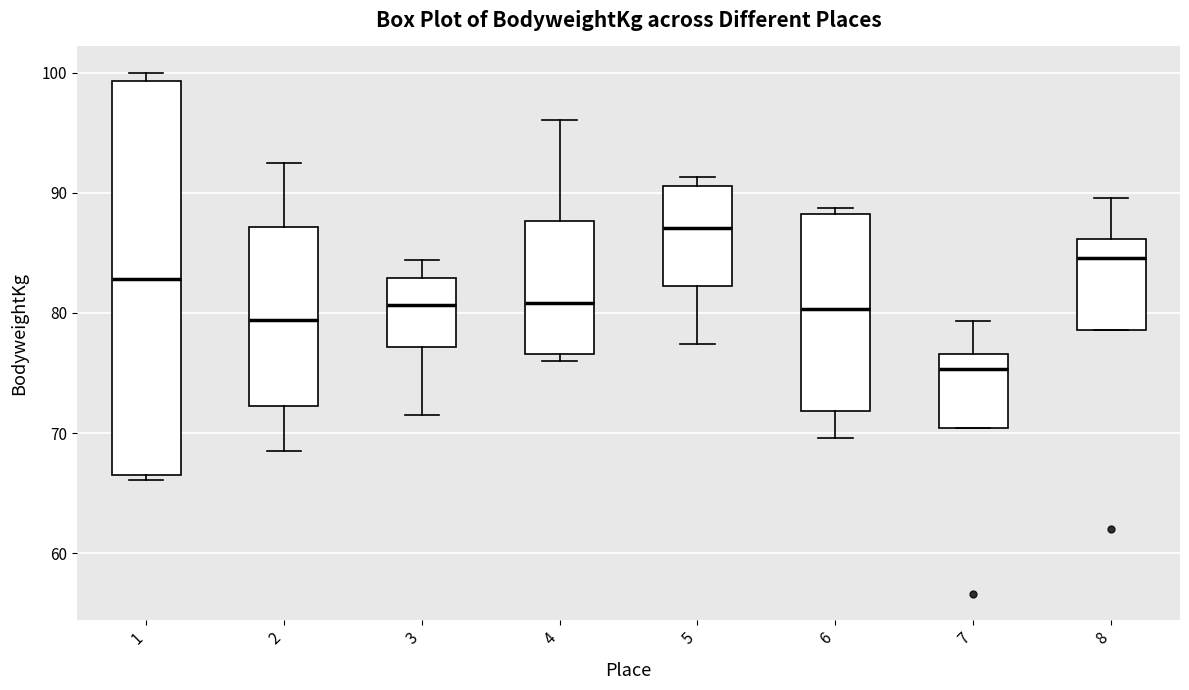

Reading left to right, transcribe this box plot: for each box, give where its median line is, the range the box spans, and where its two whiskers end, as read against the y-axis. The values are not printed on the chart, so give them approximately, as read against the axis.

1: median 83, box 66 to 99, whiskers 66 (just below the box's lower edge) to 100
2: median 79, box 72 to 87, whiskers 69 to 93
3: median 81, box 77 to 83, whiskers 72 to 84
4: median 81, box 77 to 88, whiskers 76 to 96
5: median 87, box 82 to 91, whiskers 77 to 91 (just above the box's upper edge)
6: median 80, box 72 to 88, whiskers 70 to 89
7: median 75, box 70 to 77, whiskers 70 to 79
8: median 85, box 79 to 86, whiskers 79 to 90